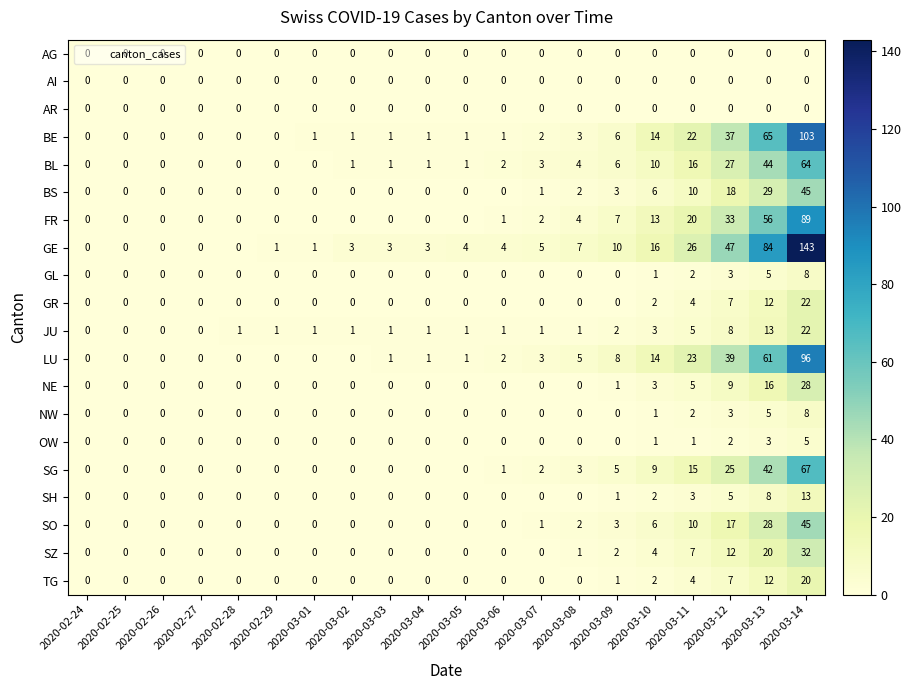

Where is SG nearest to the value 33?

2020-03-12